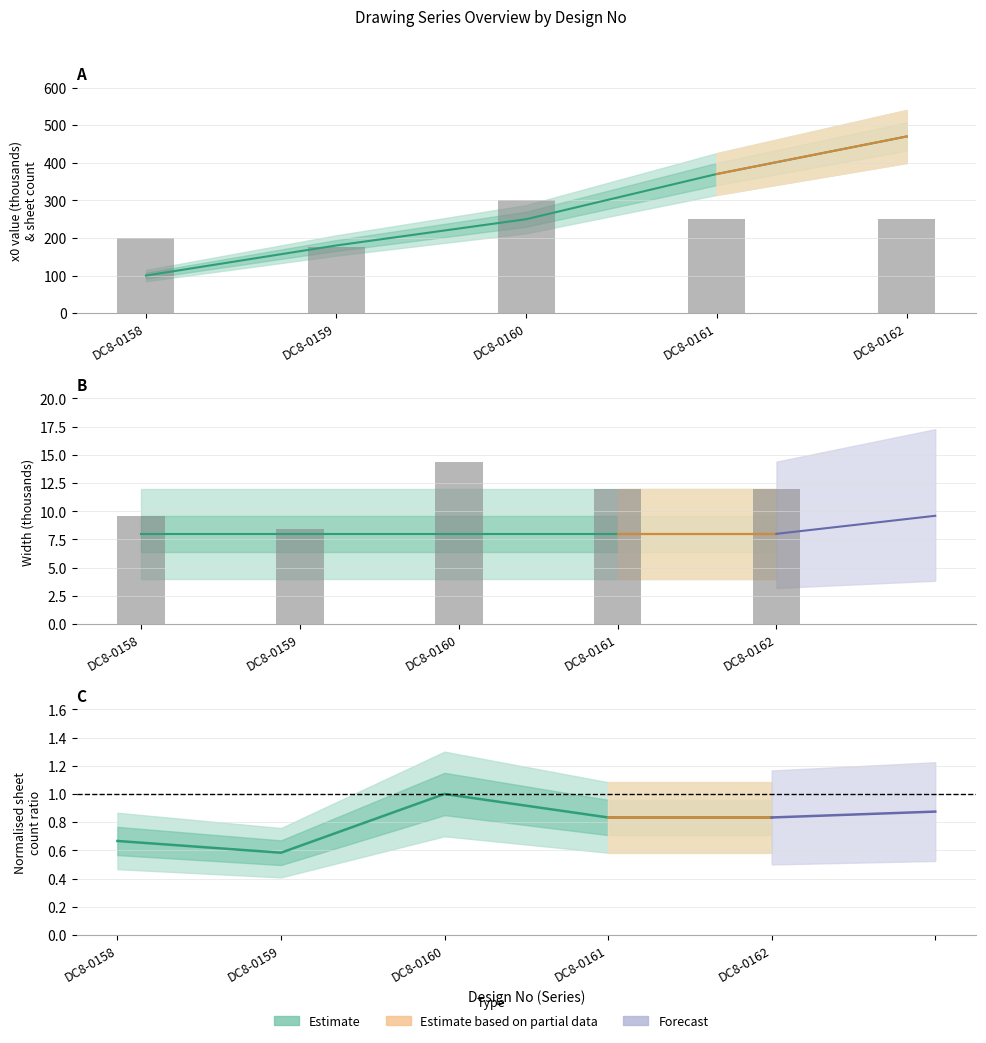

What is the difference between the second highest and minimum values?

3.6